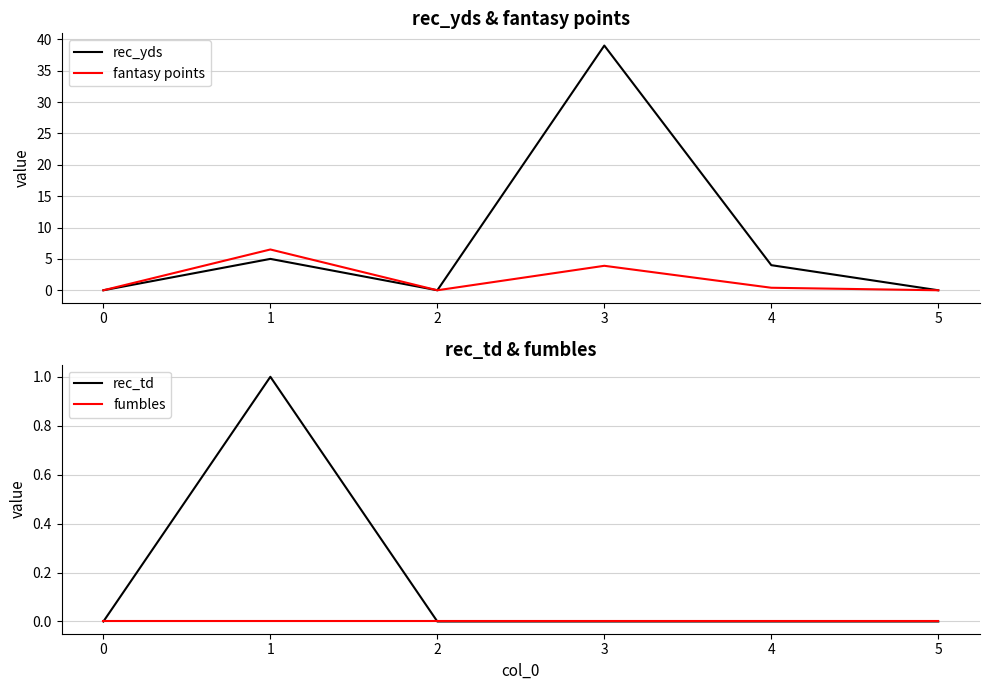

The value of rec_yds at 1 is 7.9. True or false?

False